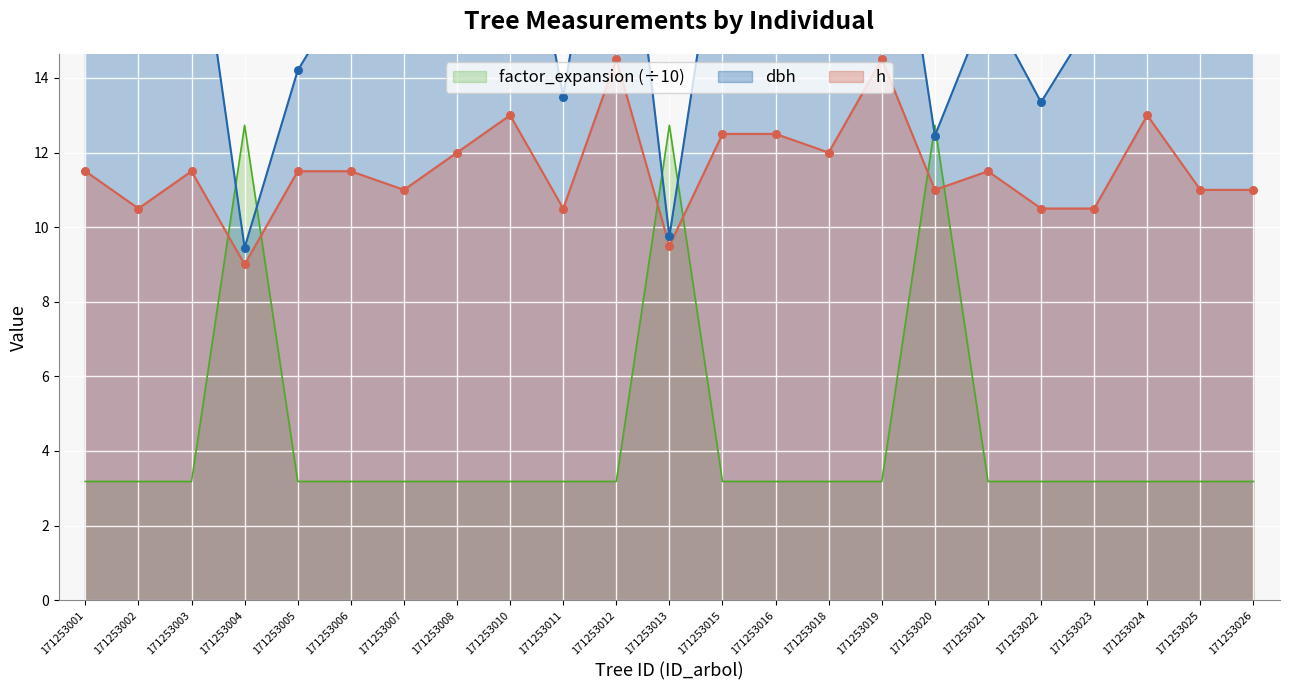

Is the value of h at 171253016 greater than the value of dbh at 171253024?

No